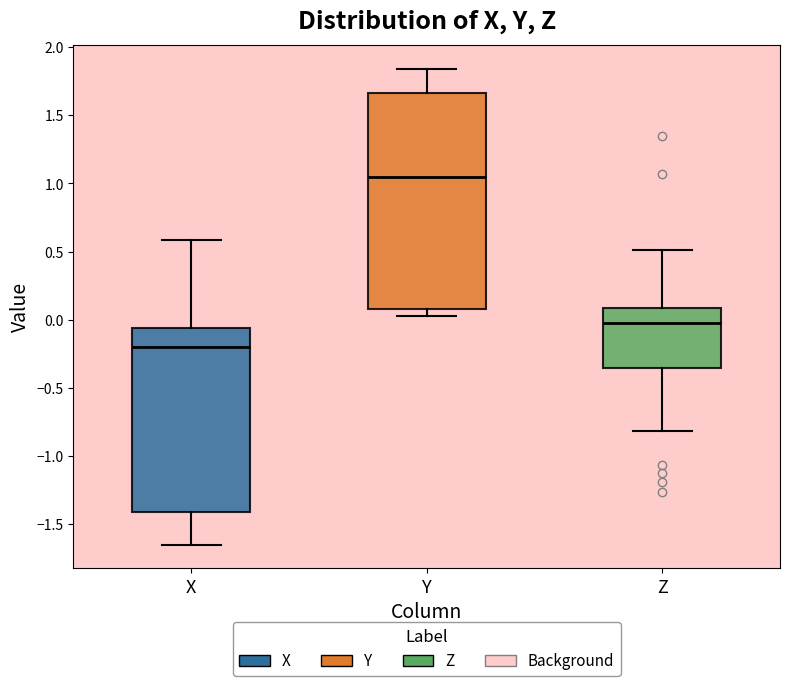

Where does the lower whisker of the box for Z end on the y-axis? The values are not printed on the chart, so give them approximately, as read against the axis.

-0.80